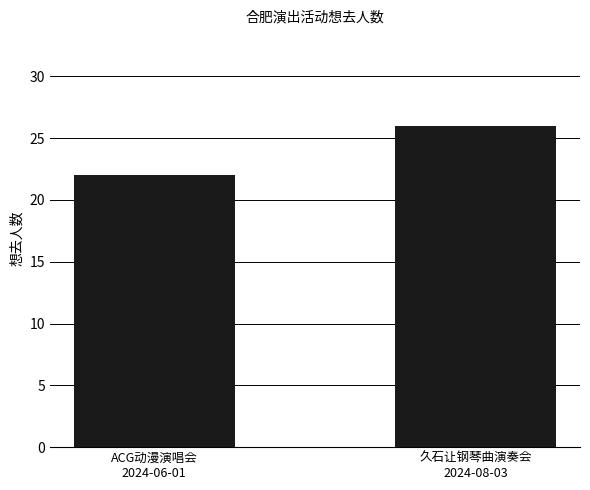

What position from the left is 久石让钢琴曲演奏会
2024-08-03?

2